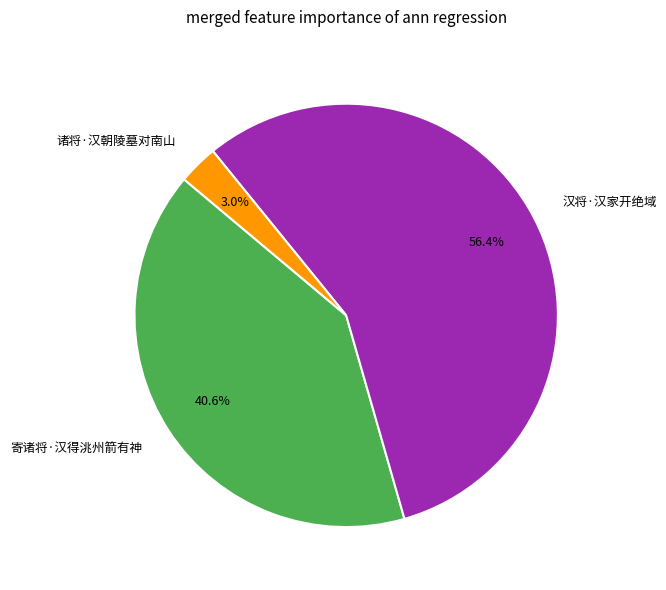

To the nearest percent, what portion does 汉将·汉家开绝域 represent?

56%